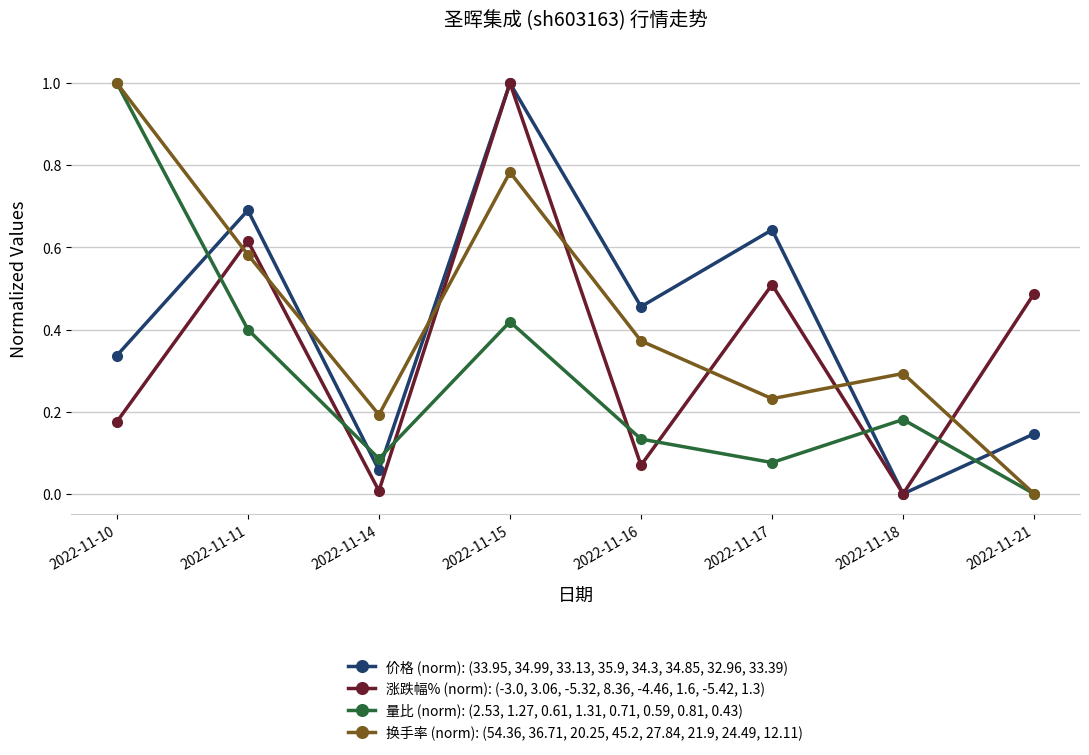

What is the sum of all 量比 (norm): (2.53, 1.27, 0.61, 1.31, 0.71, 0.59, 0.81, 0.43) values?

2.3